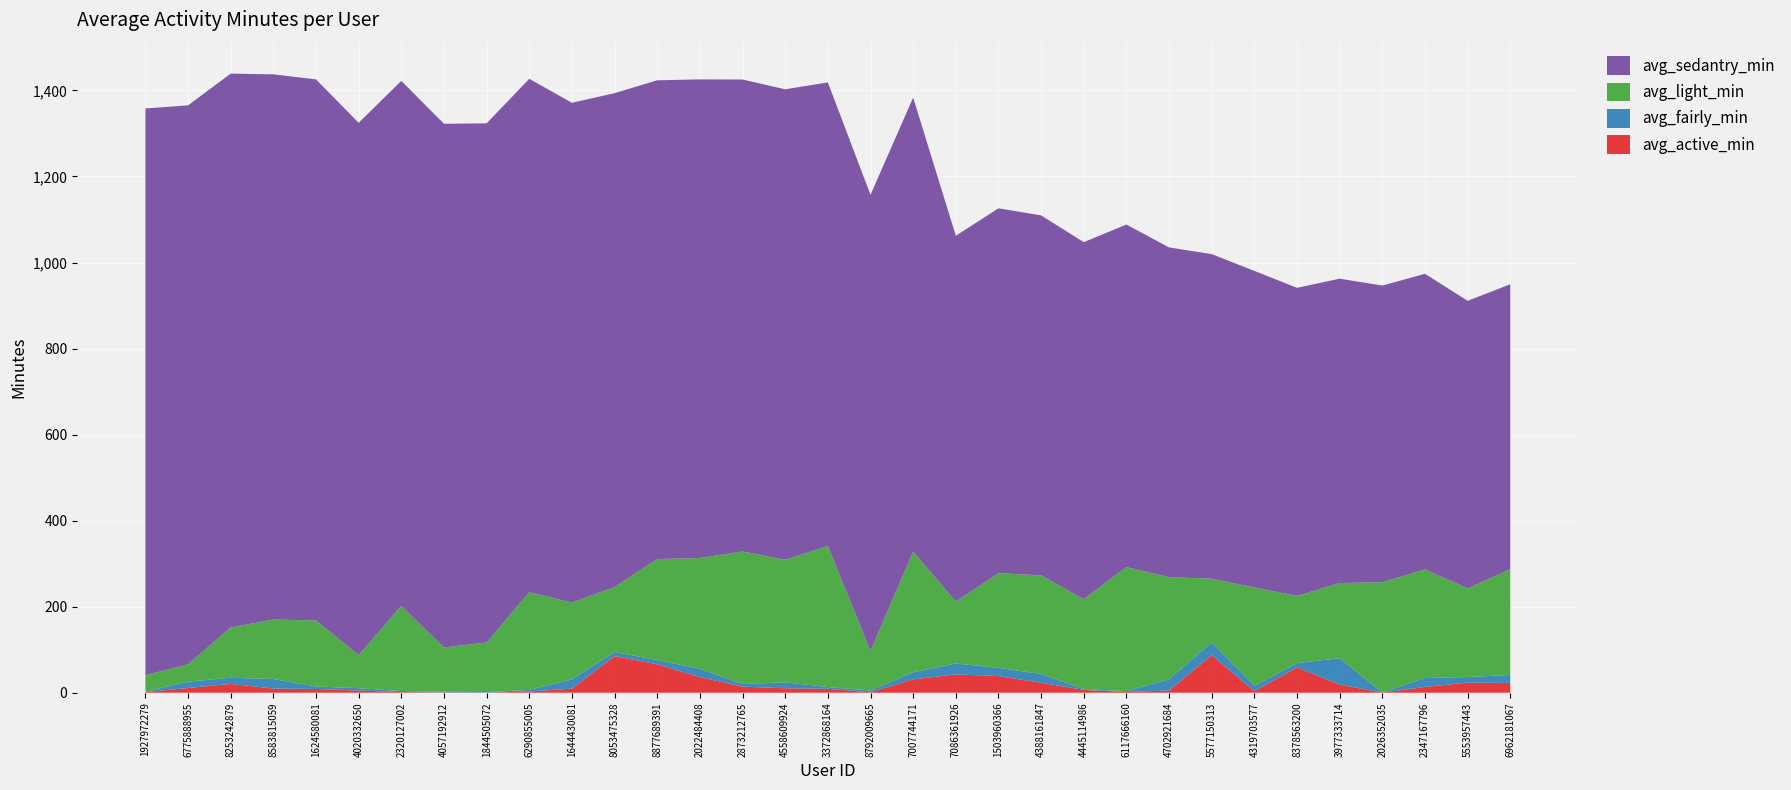

Reading left to right, what are all the values shown in this chart?

avg_active_min: 1.3	11.0	20.5	9.7	8.7	5.2	1.4	0.8	0.1	2.8	9.6	85.2	66.1	36.3	14.1	10.4	9.2	1.0	31.0	42.6	38.7	23.2	6.6	1.6	5.1	87.3	3.6	58.7	18.9	0.1	13.5	23.4	22.8
avg_fairly_min: 0.8	14.8	14.3	22.2	5.8	5.4	2.6	1.5	1.3	3.8	21.4	9.6	9.9	19.4	6.1	13.7	4.1	4.0	16.3	25.4	19.2	20.4	1.7	2.0	26.0	29.8	12.3	10.3	61.3	0.3	20.6	13.0	18.5
avg_light_min: 38.6	40.2	116.9	138.3	153.5	76.9	198.2	103.0	115.5	227.4	178.5	151.0	234.7	257.5	308.0	285.0	327.9	91.8	280.7	143.8	219.9	229.4	209.1	288.4	237.5	147.9	228.8	156.1	174.8	256.6	252.5	206.2	245.8
avg_sedantry_min: 1317.4	1299.4	1287.4	1267.2	1257.7	1237.3	1220.1	1217.2	1206.6	1193.0	1161.9	1148.0	1112.9	1112.6	1097.2	1093.6	1077.5	1060.5	1055.3	850.5	848.2	836.7	829.9	796.3	766.4	754.4	735.8	716.1	707.5	689.4	687.2	668.4	662.3